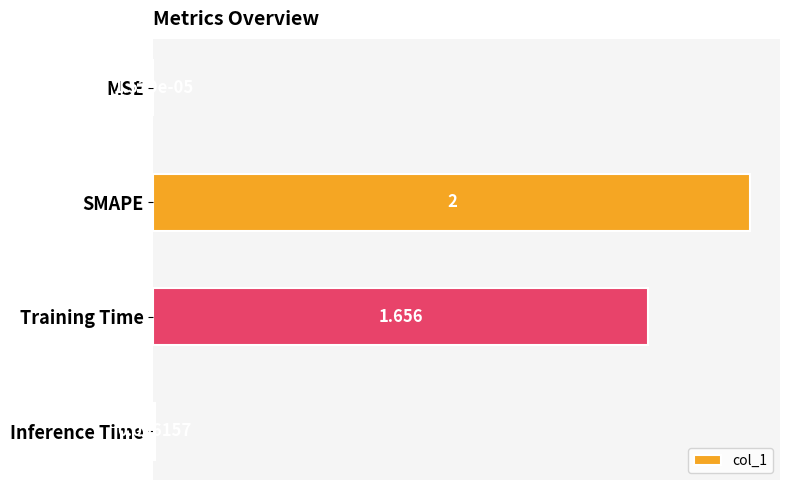

Where is the data nearest to the value 1?

Training Time